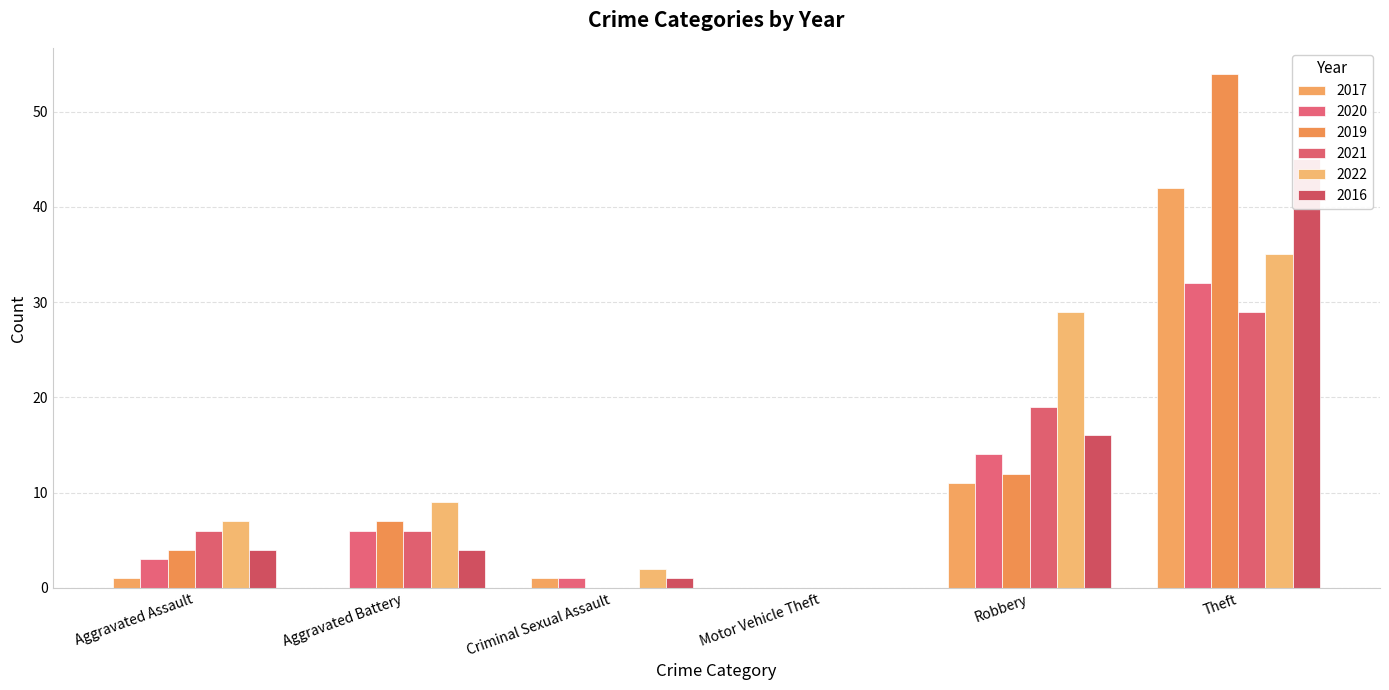

List the labels in order of 2017 value, smallest first.

Aggravated Battery, Motor Vehicle Theft, Aggravated Assault, Criminal Sexual Assault, Robbery, Theft